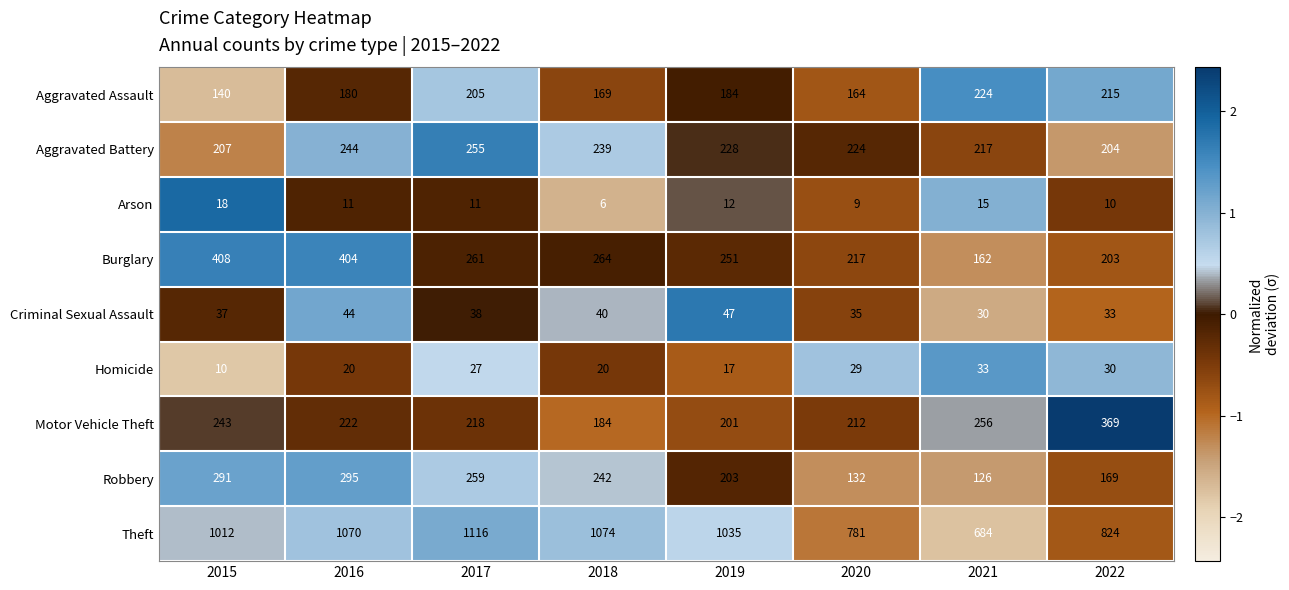

What is the difference between the maximum and minimum values in the Aggravated Assault series?

84